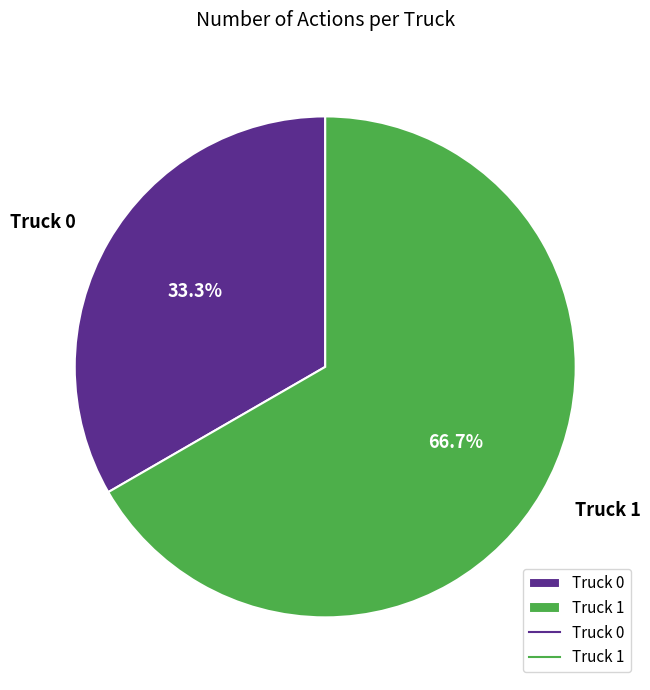

Rank the categories by value from lowest to highest.

Truck 0, Truck 1